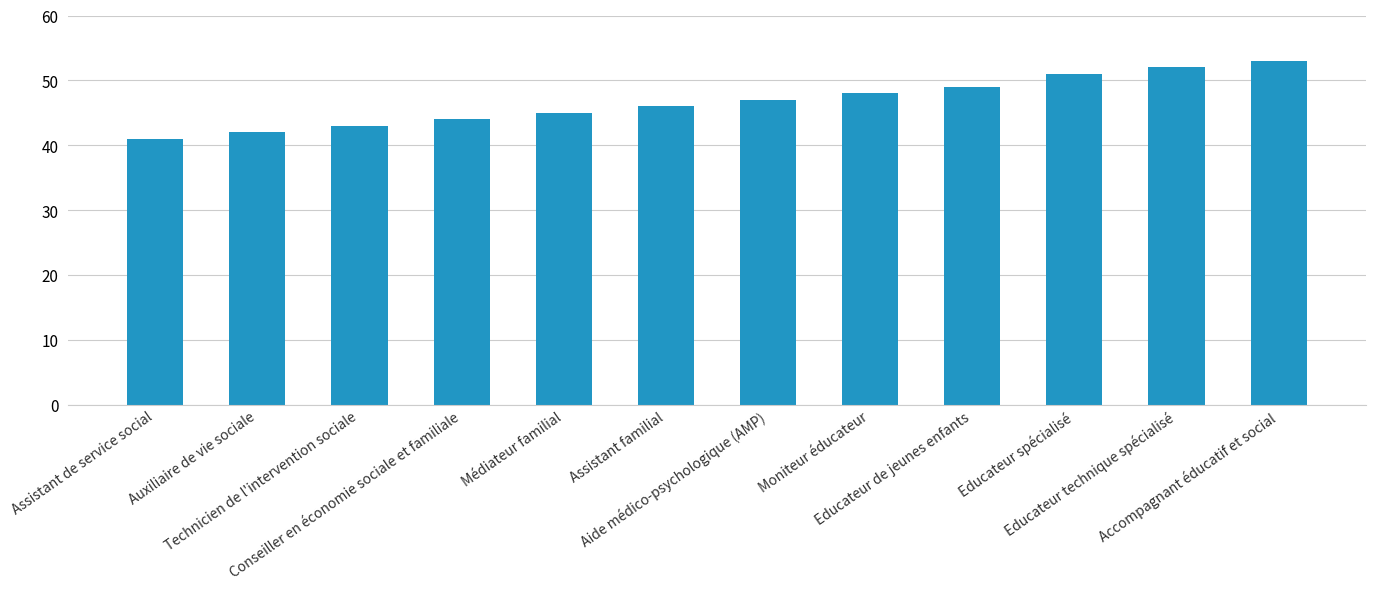

What is the change in value from Conseiller en économie sociale et familiale to Moniteur éducateur?

+4